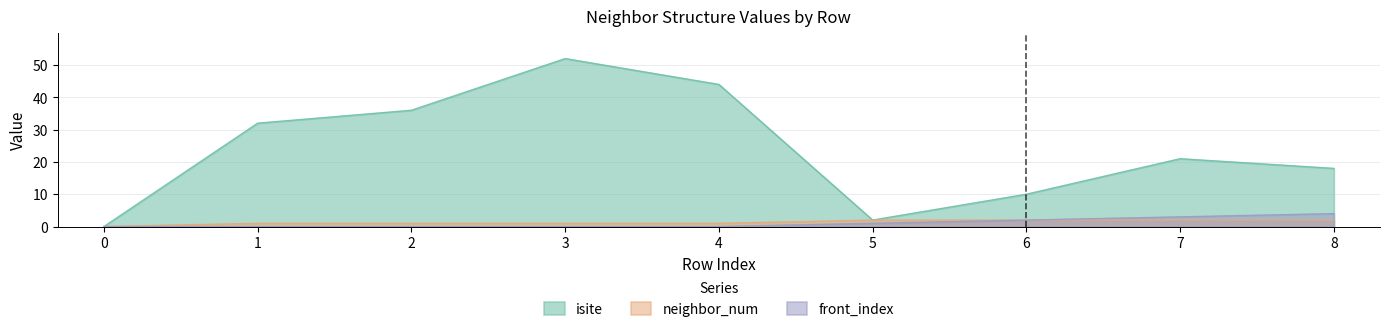

Does the chart have visible grid lines?

Yes